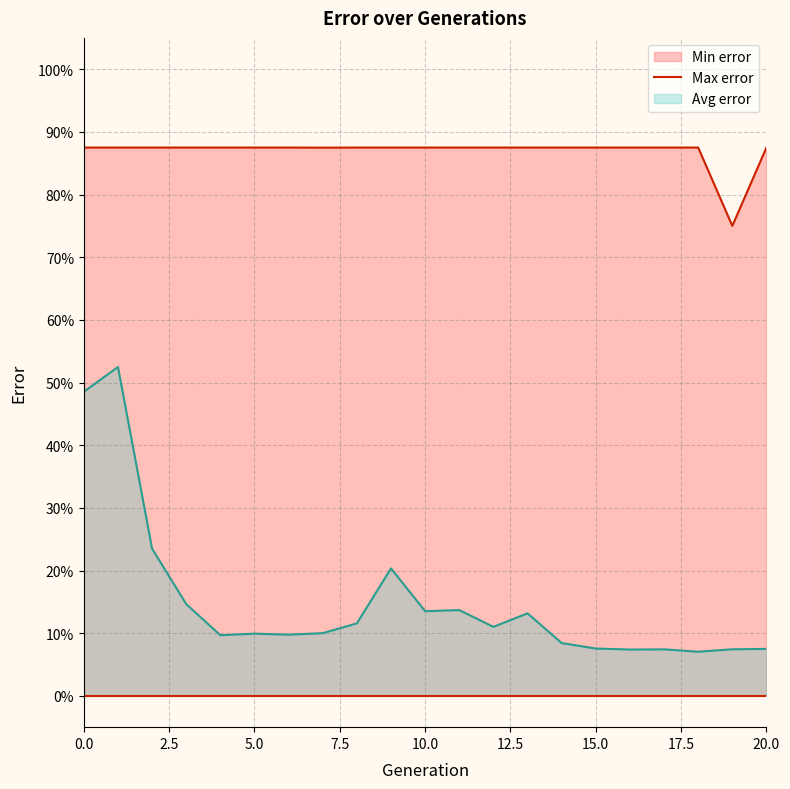

True or false: the data has more than 0 interior local peaks.

False